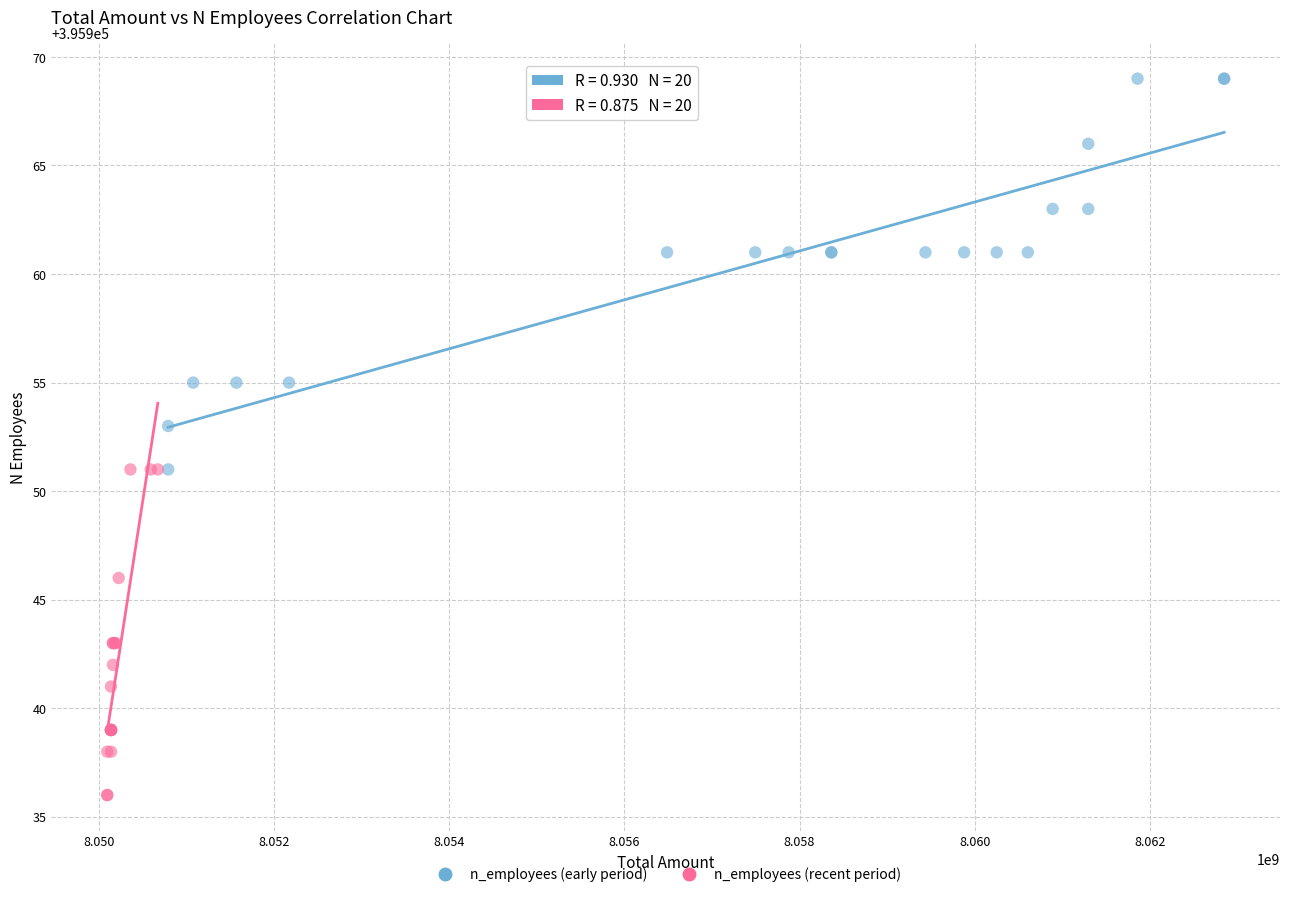

Which series contains the lowest Y value?

n_employees (recent period)